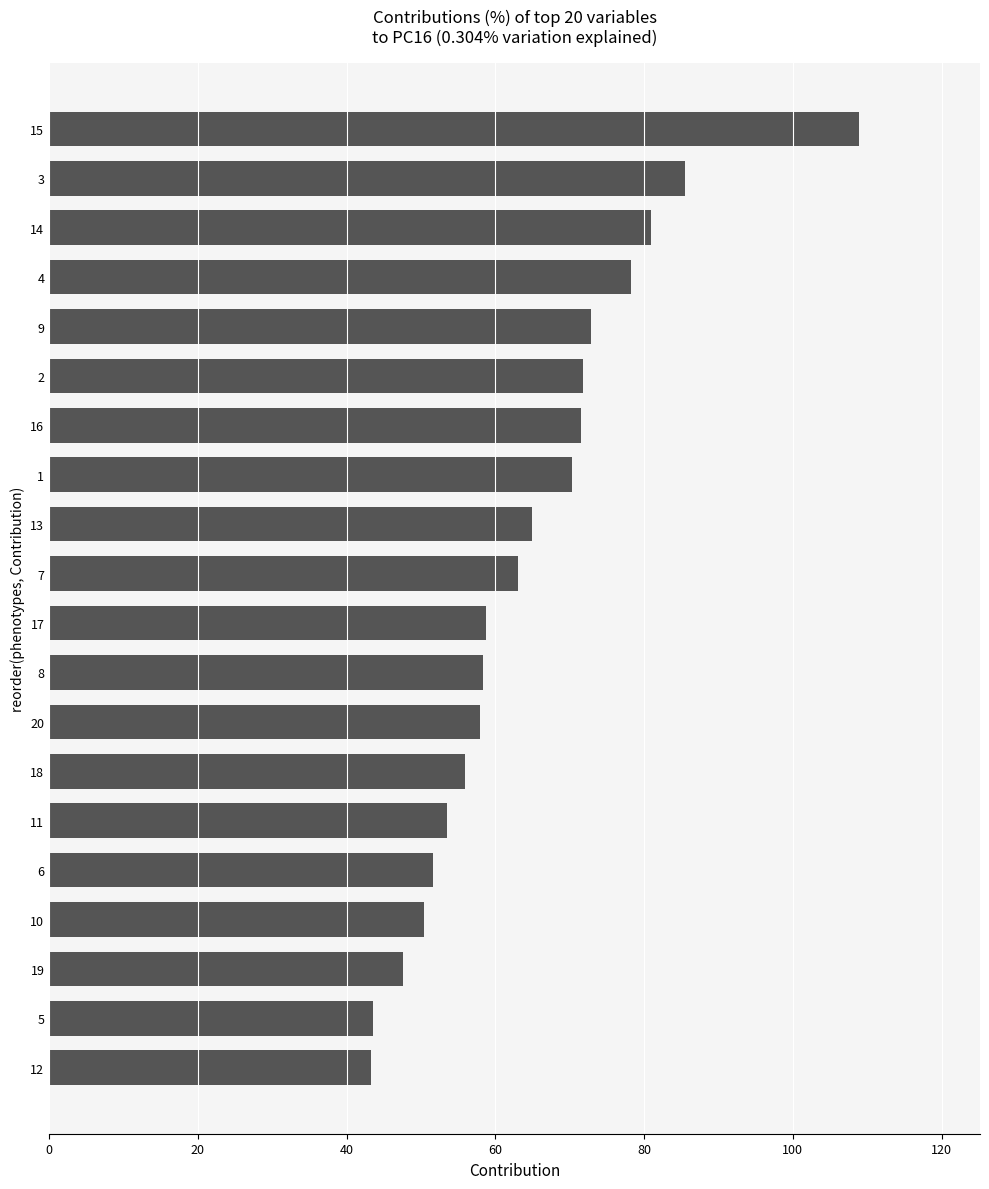

How many series are shown in this chart?

1